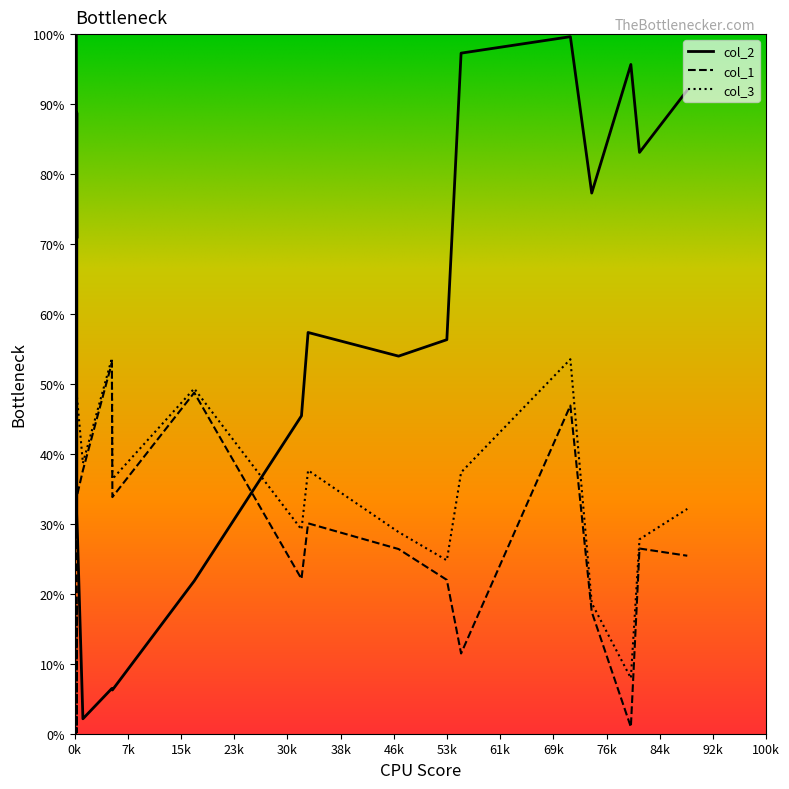

Does the chart display data point markers on the line(s)?

No